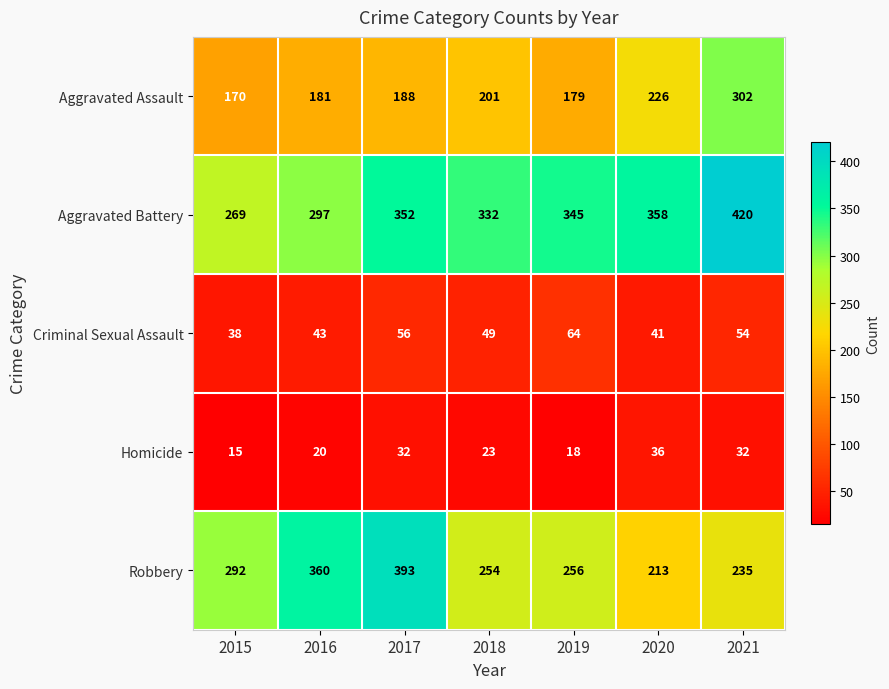

List the labels in order of Criminal Sexual Assault value, largest first.

2019, 2017, 2021, 2018, 2016, 2020, 2015